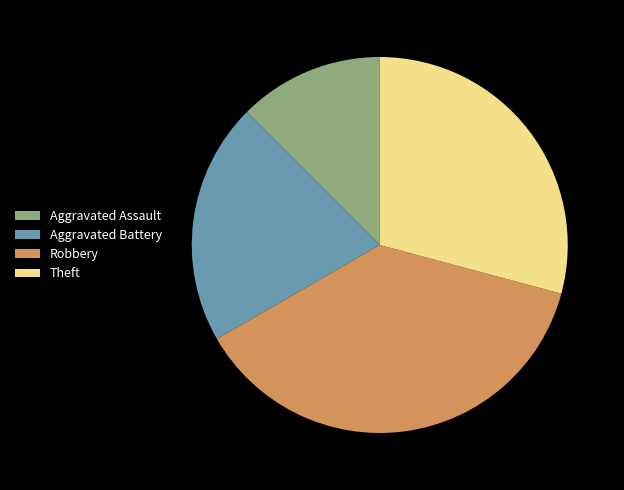

Which slice is the smallest?

Aggravated Assault